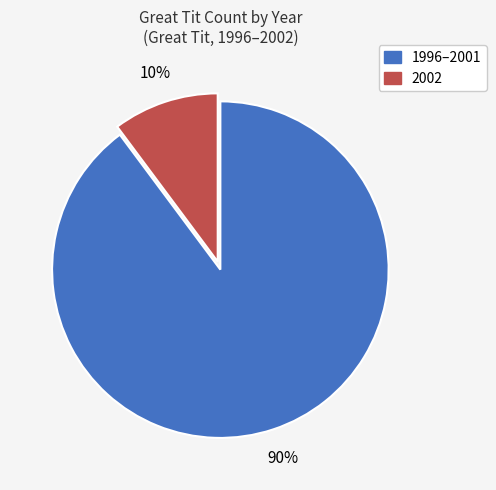

To the nearest percent, what is the difference between the largest and smallest slice percentages?

80%